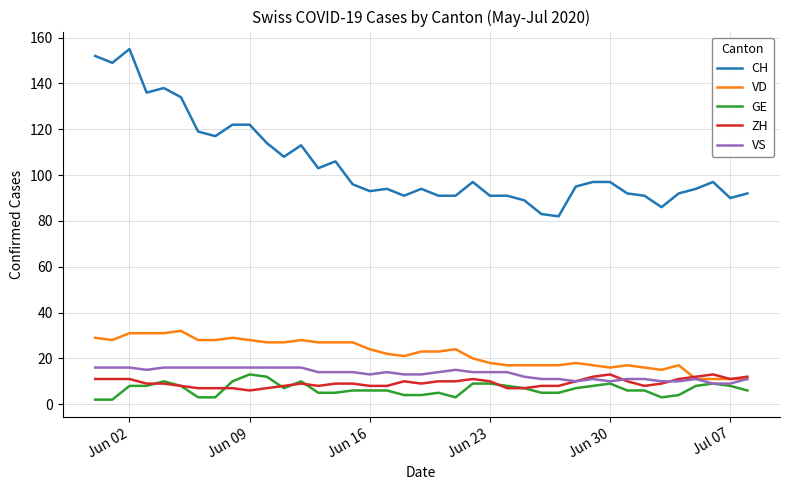

Is this an area chart (filled region under the line)?

No